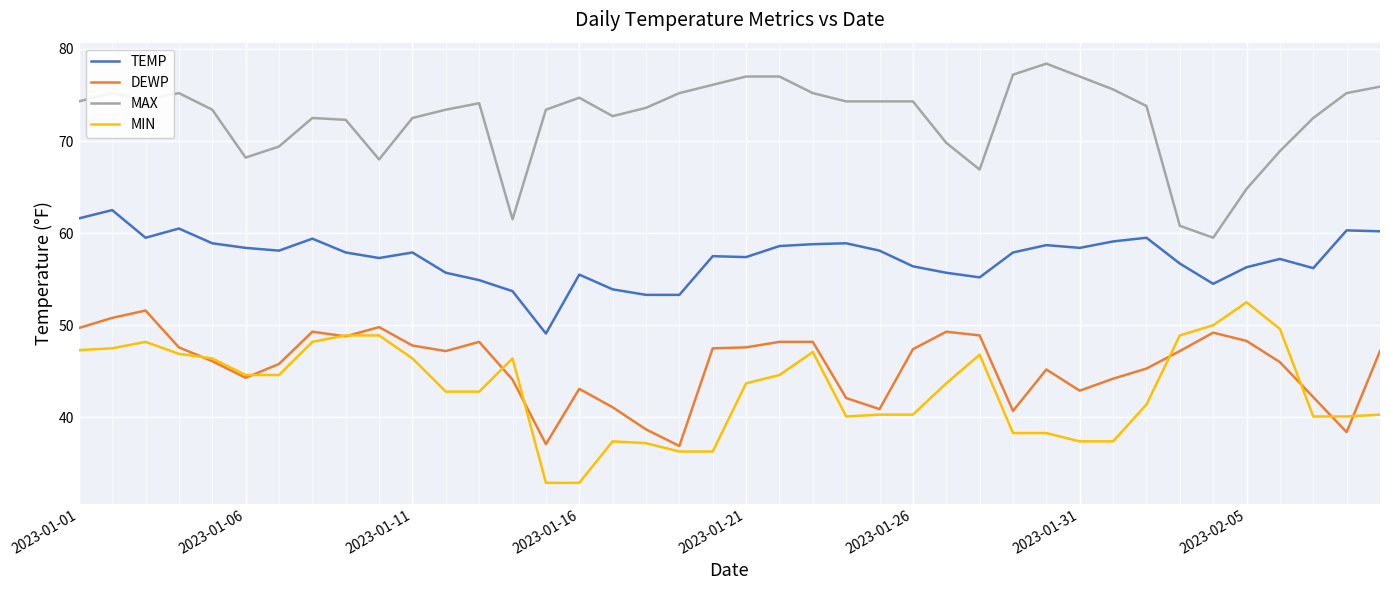

True or false: MIN and TEMP intersect in this chart.

False